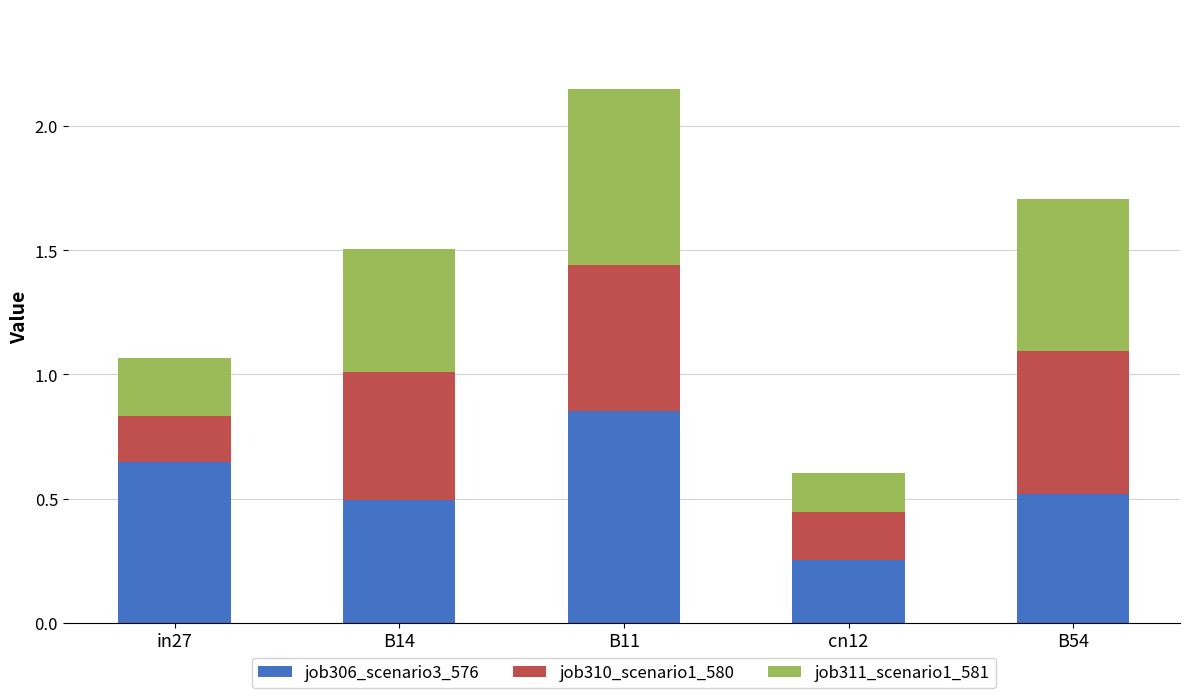

What are all the series names shown in the legend?

job306_scenario3_576, job310_scenario1_580, job311_scenario1_581